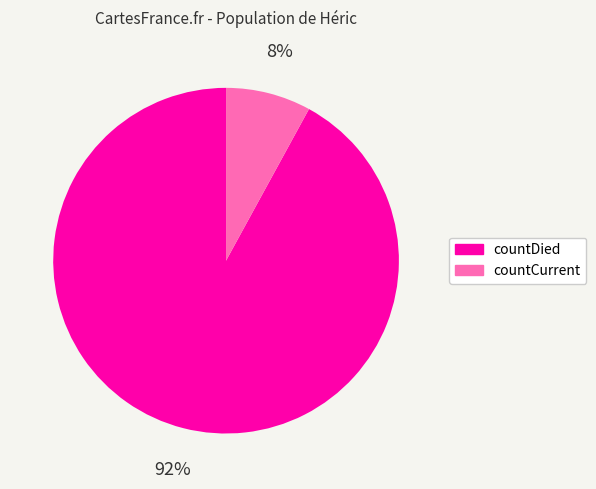

What percentage is the countCurrent slice, to the nearest percent?

8%